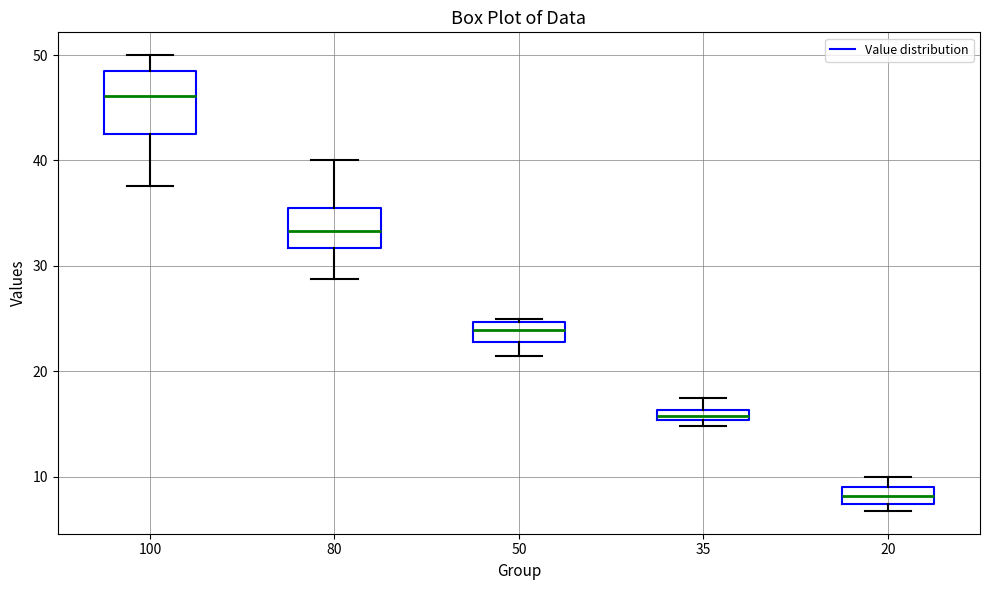

Which box's median line is the highest?

100